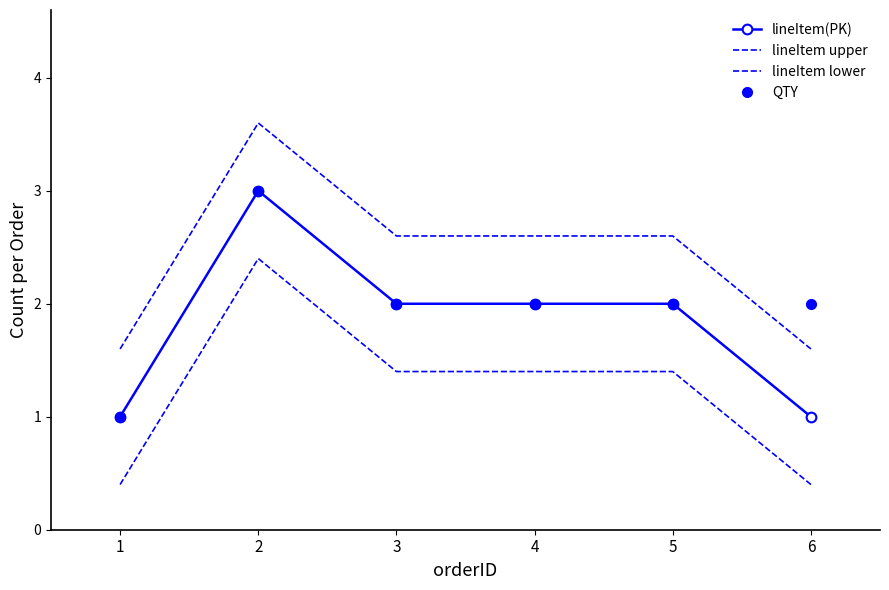

What is the spread (max minus min) of values at 2?

1.2